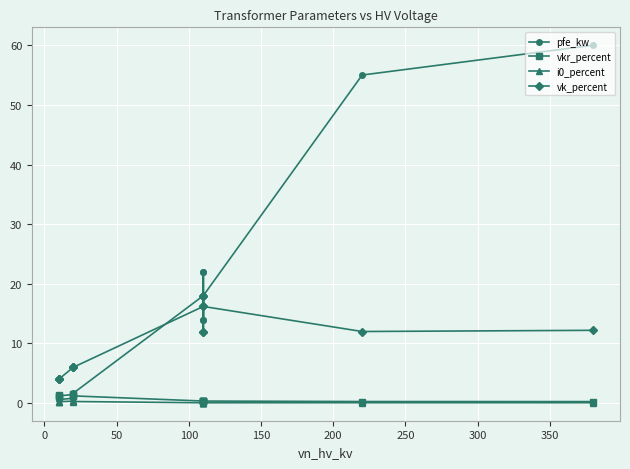

What is the maximum value shown in the chart?

60.0